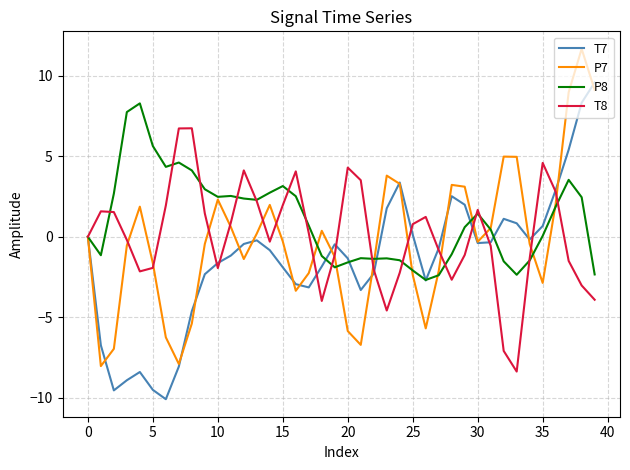

Rank the series by their maximum value, from lowest to highest.

T8, P8, T7, P7